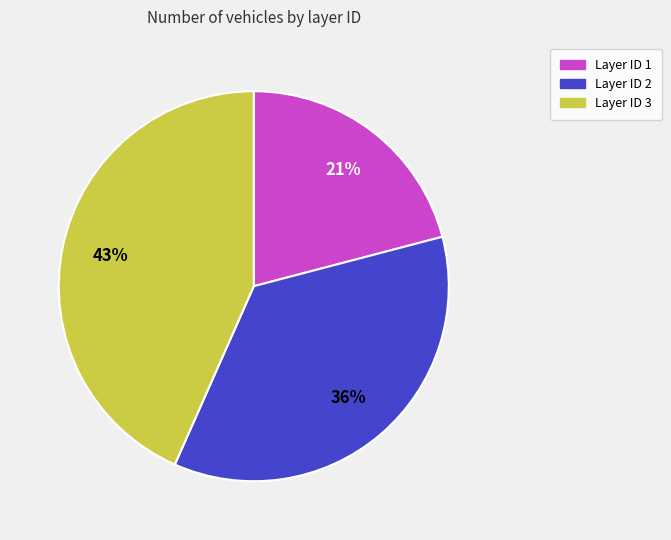

How many slices are in this pie chart?

3